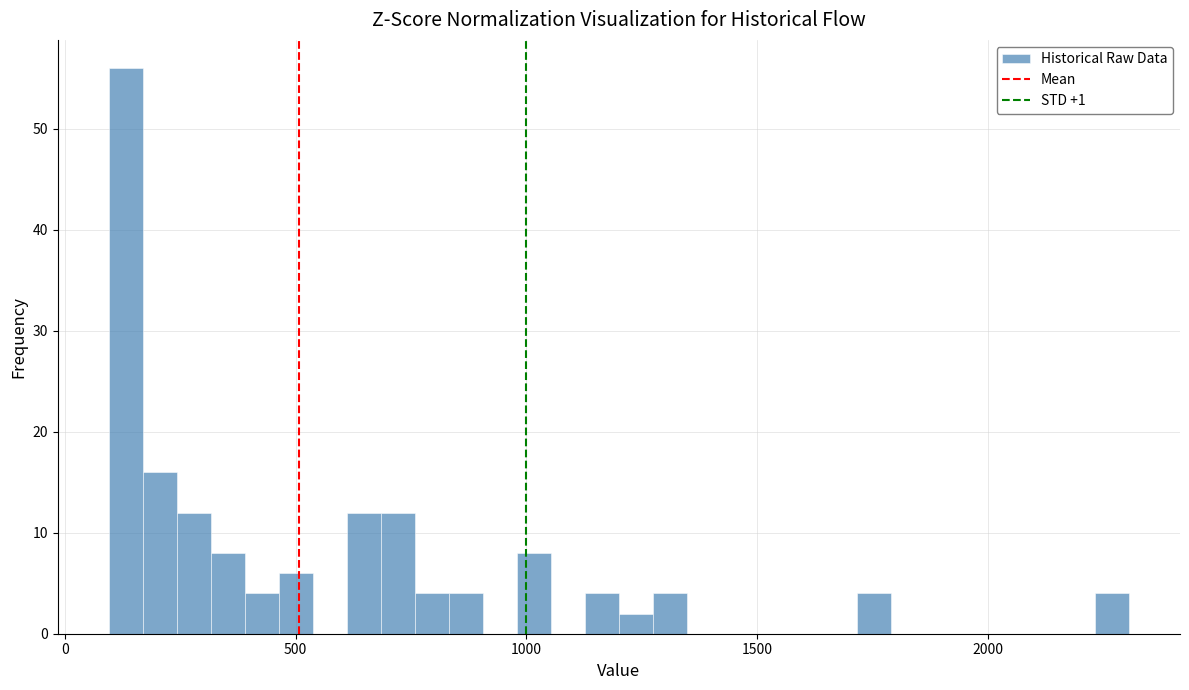

Read against the x-axis, roughly where is the centre of the tallest bar?

150